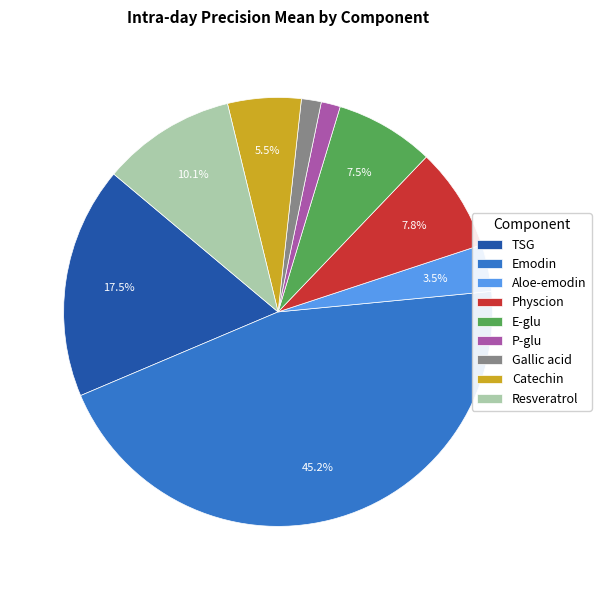

How much of the chart is everything except Aloe-emodin?

96.5%